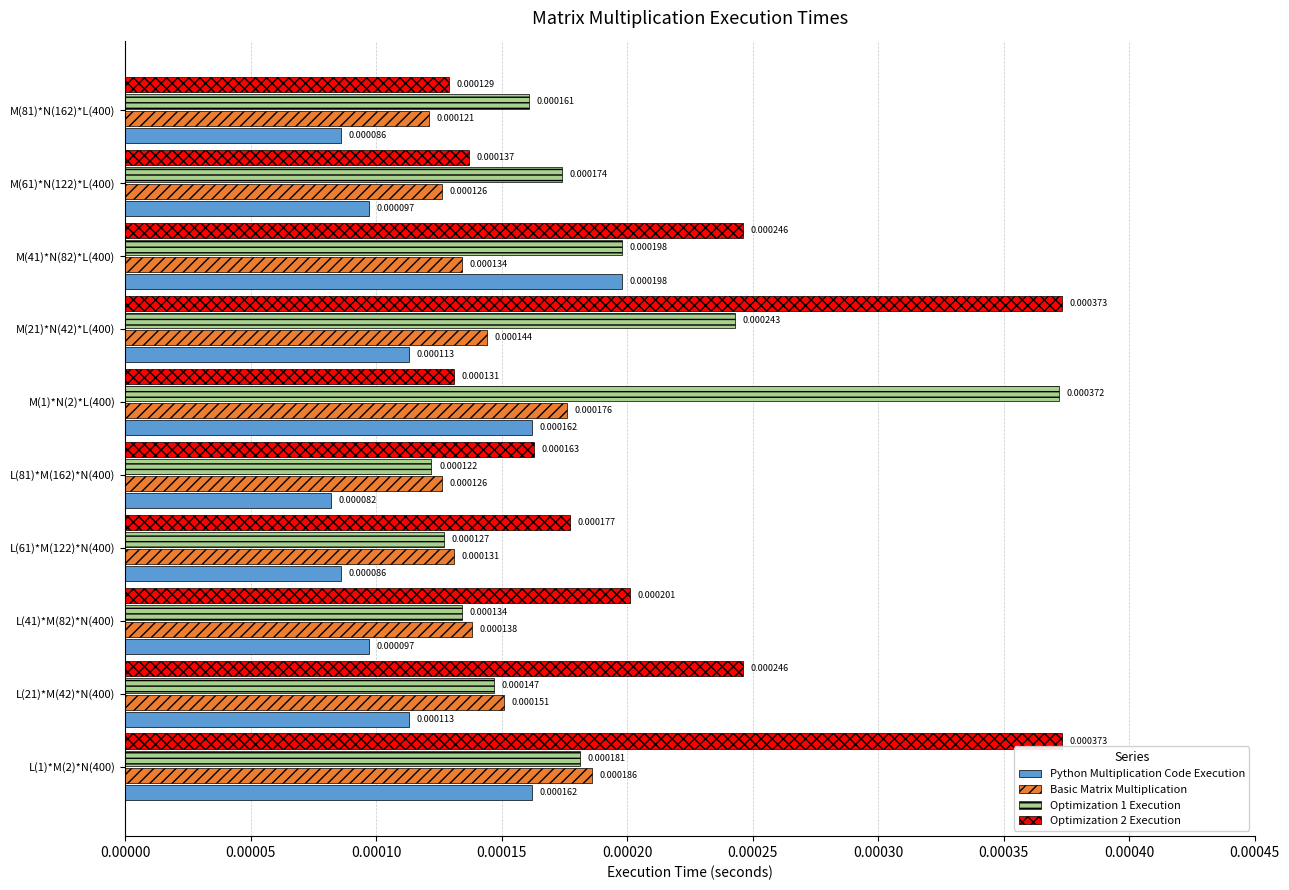

Which series has the largest range (max minus min)?

Optimization 1 Execution